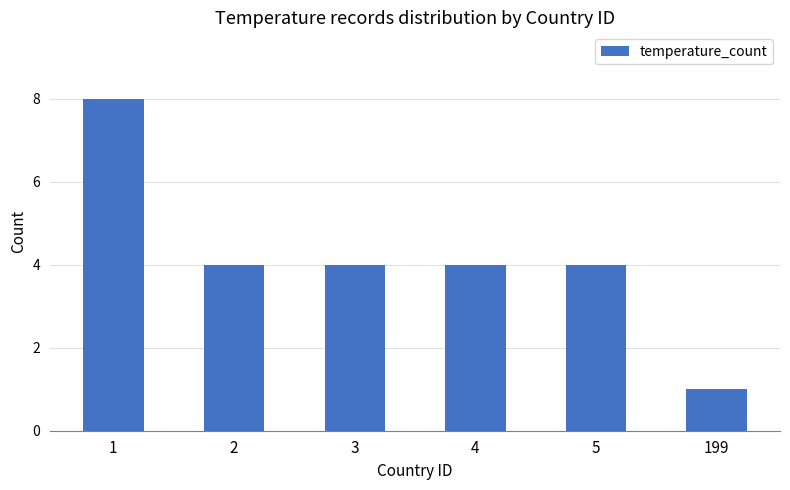

At which category does the chart reach its minimum across all series?

199